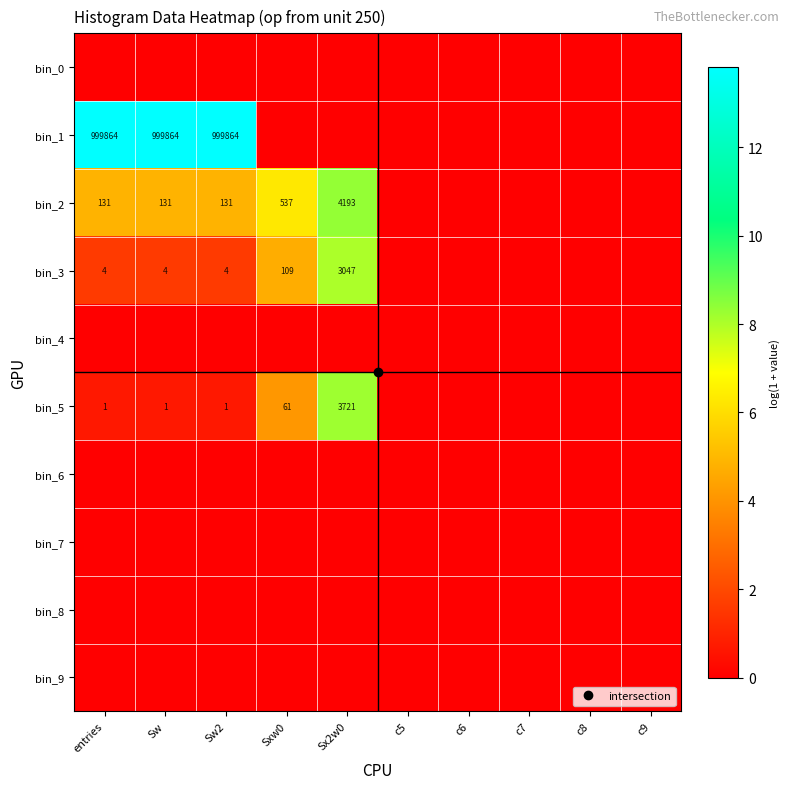

Which has a higher value, c8 or c5?

c8